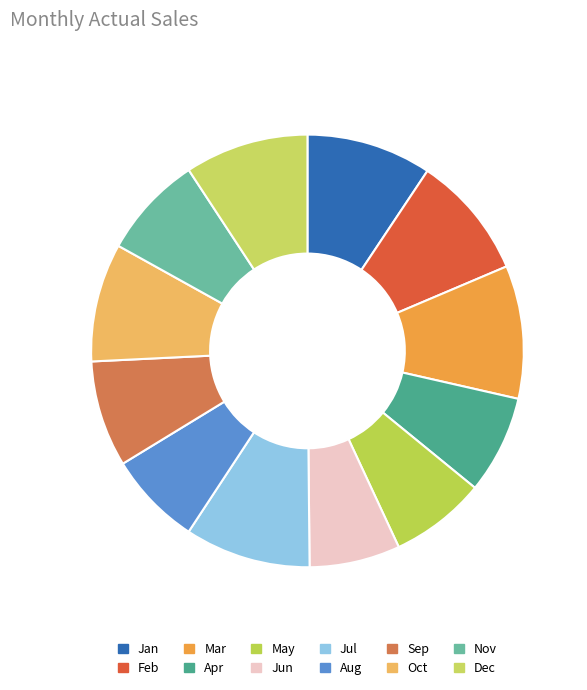

Is there any slice that represents more than half of the pie?

No